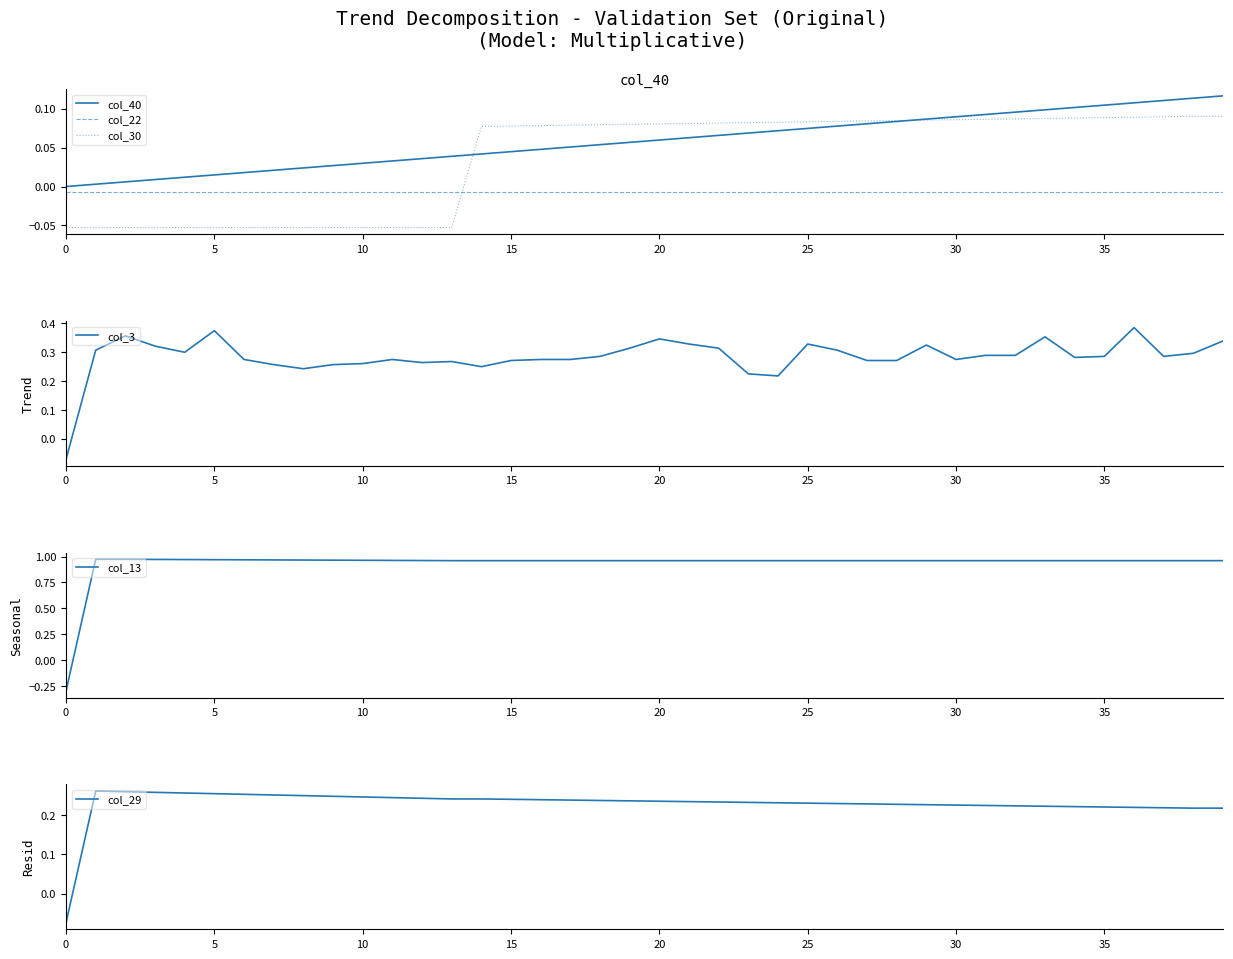

Is it true that col_3 equals -0.0 at 0?

False